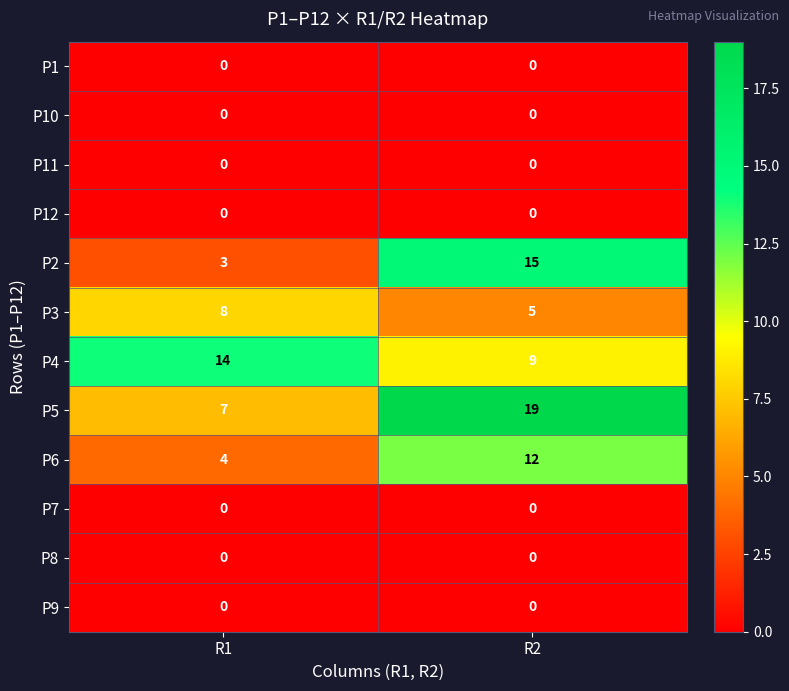

What is the difference between the highest and lowest values at R2?

19